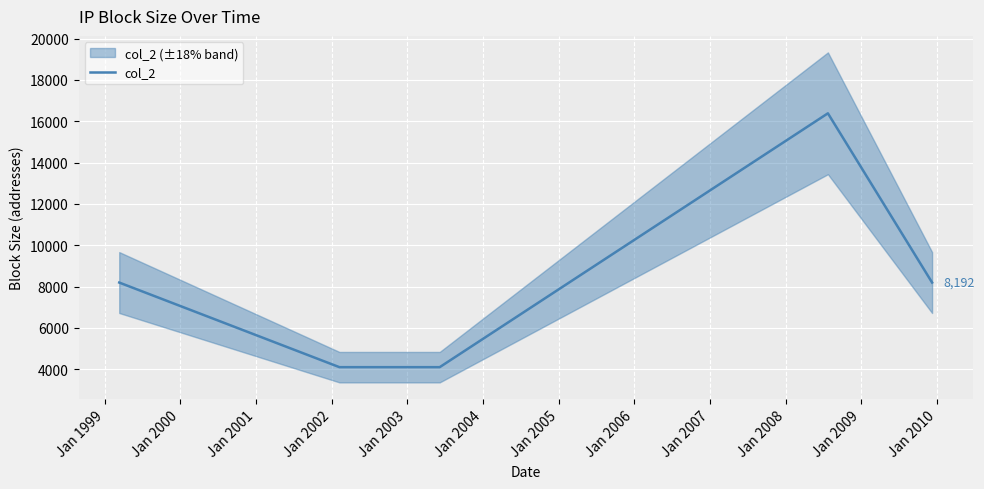

What is the lowest value of the col_2 series?

4096